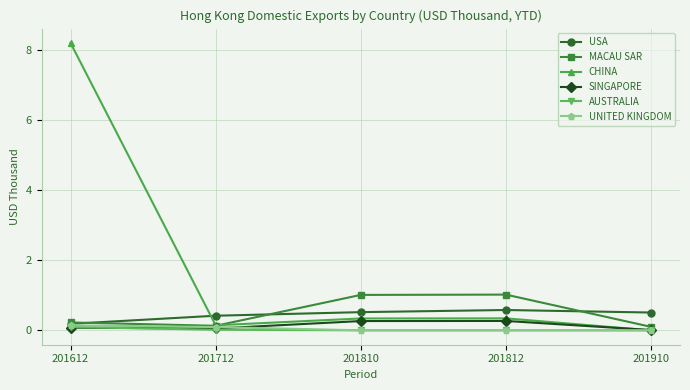

Does the chart display data point markers on the line(s)?

Yes